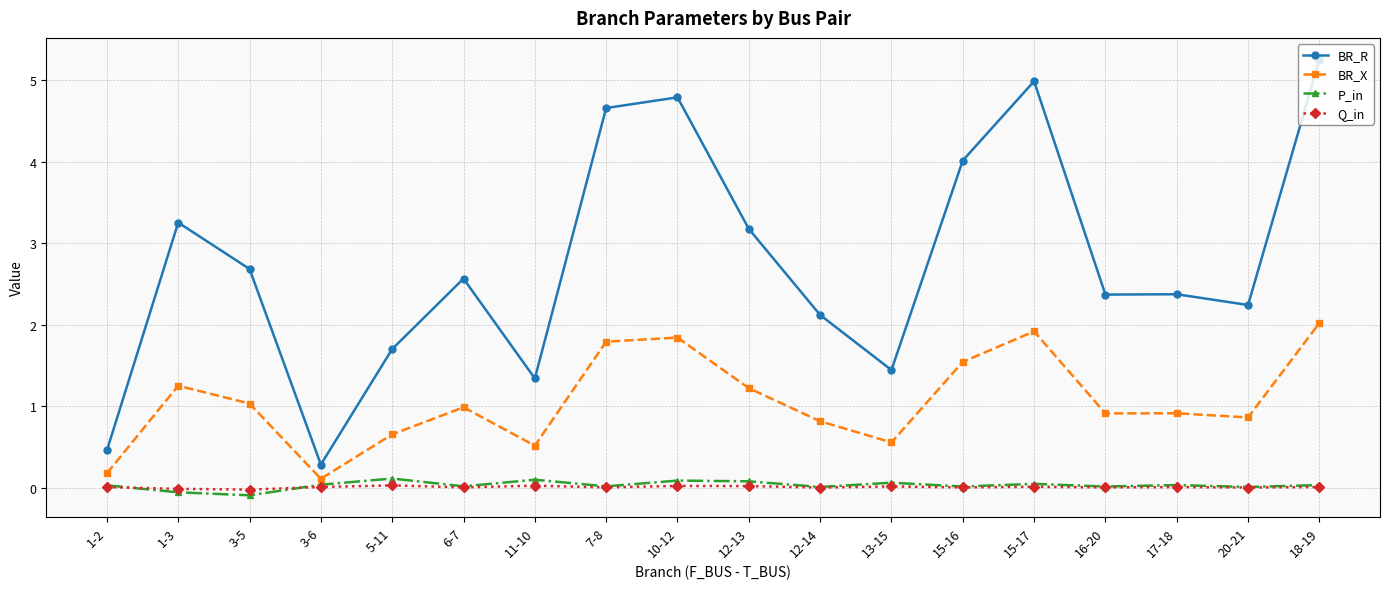

Which series has the largest total across all categories?

BR_R